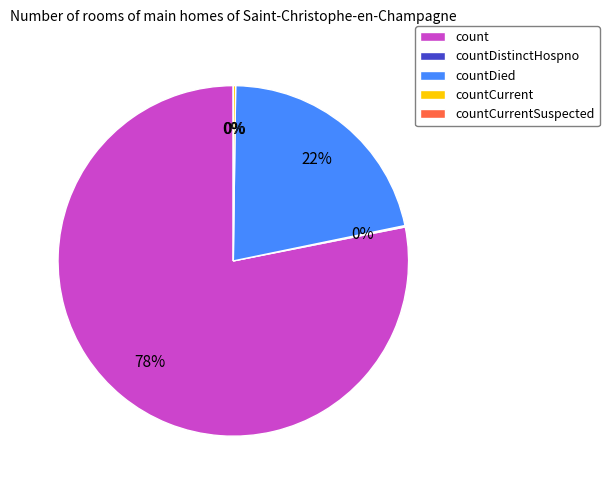

To the nearest percent, what percentage of the pie is count?

78%